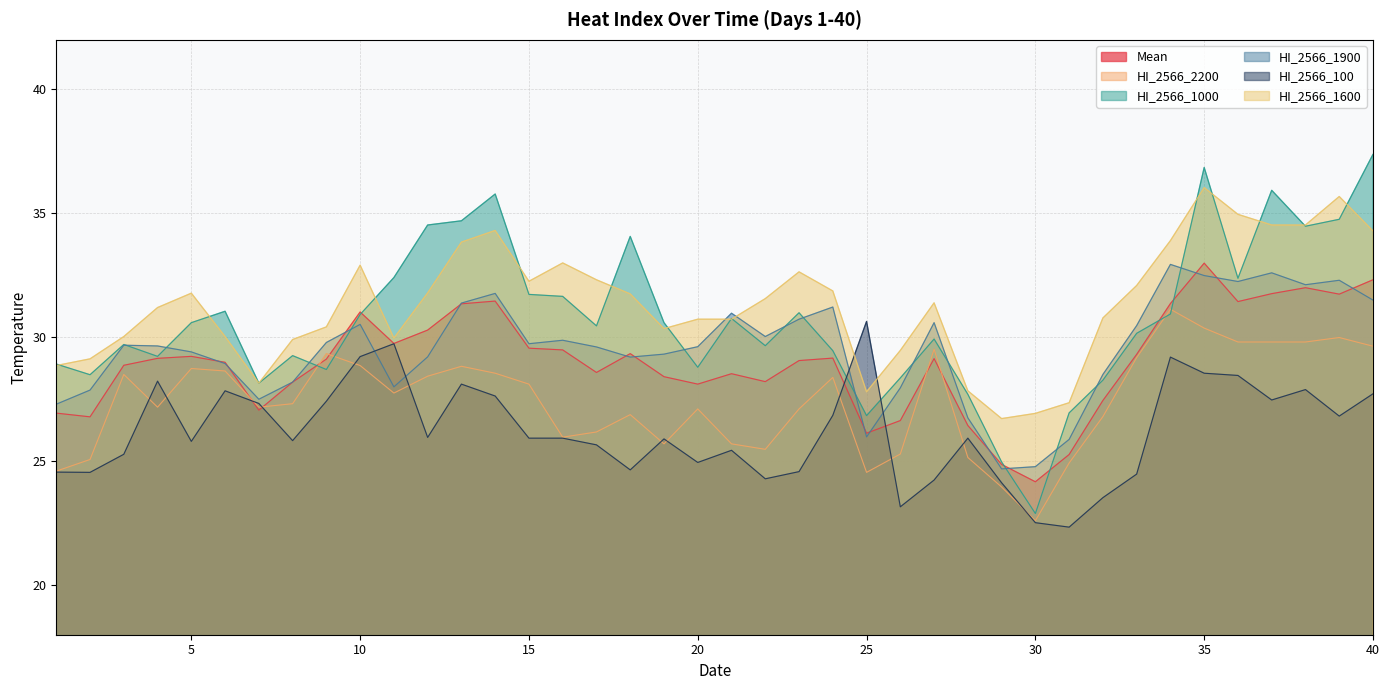

How many distinct data groups are displayed?

6